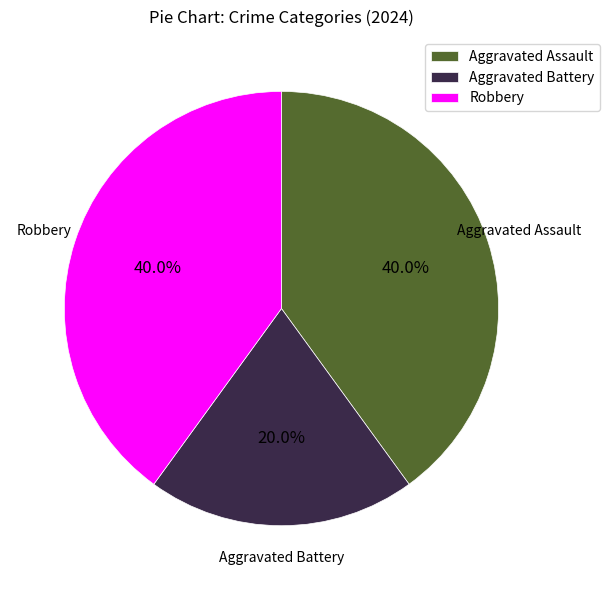

How many slices are in this pie chart?

3